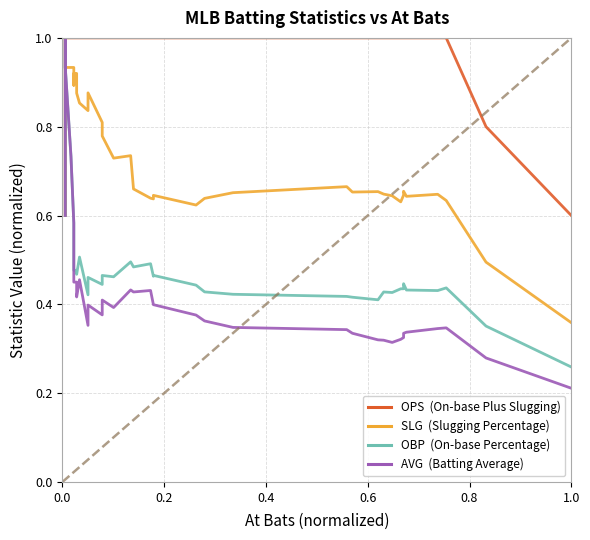

In OBP, how many points are lower than both neighbors (excluding endpoints)?

9